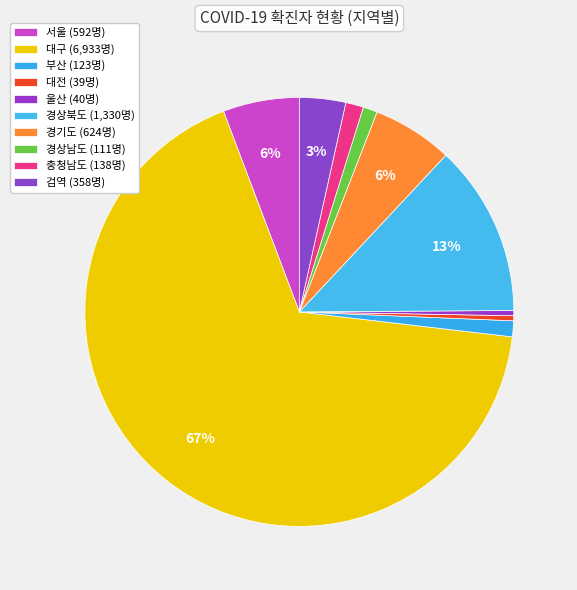

What percentage is the 검역 slice, to the nearest percent?

3%